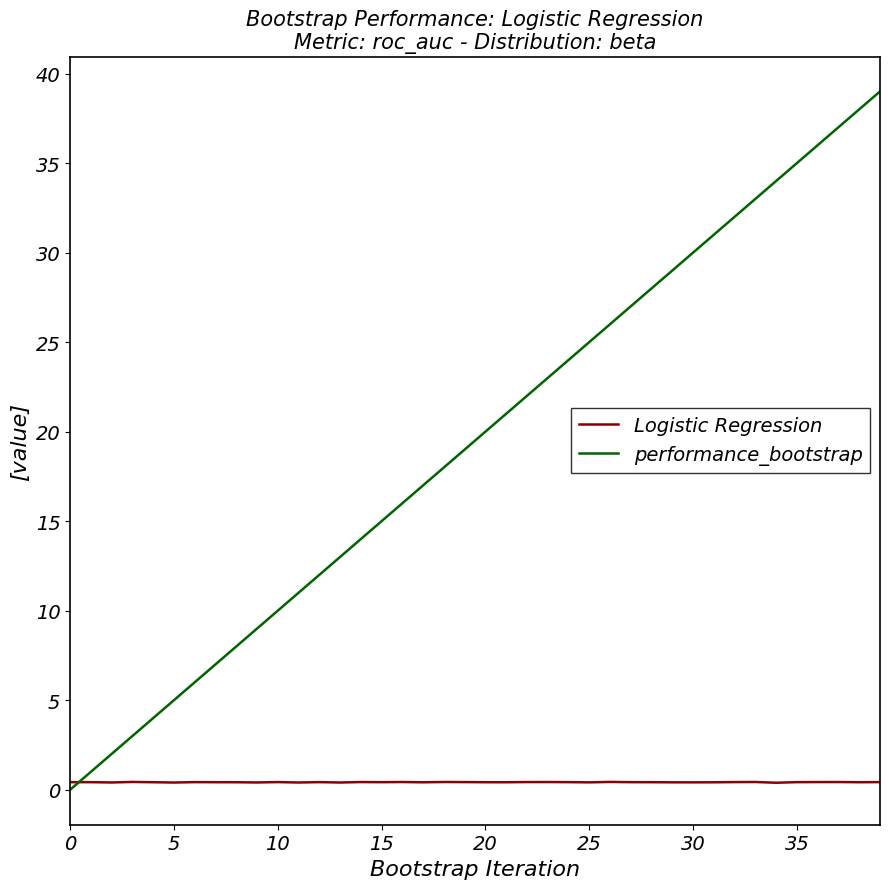

Rank the series by their average value, from highest to lowest.

performance_bootstrap, Logistic Regression